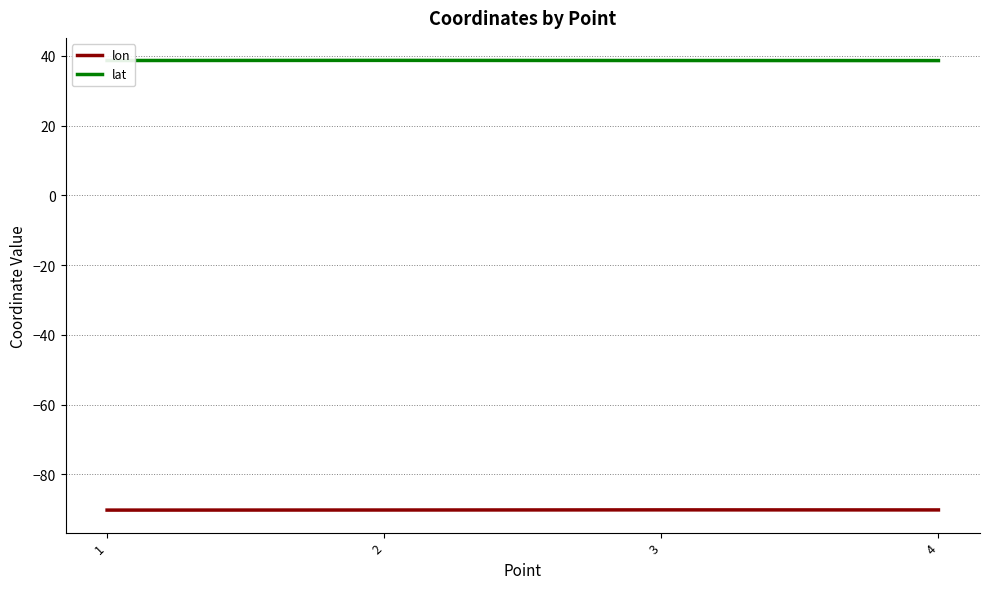

List the series in order of their peak value, highest first.

lat, lon